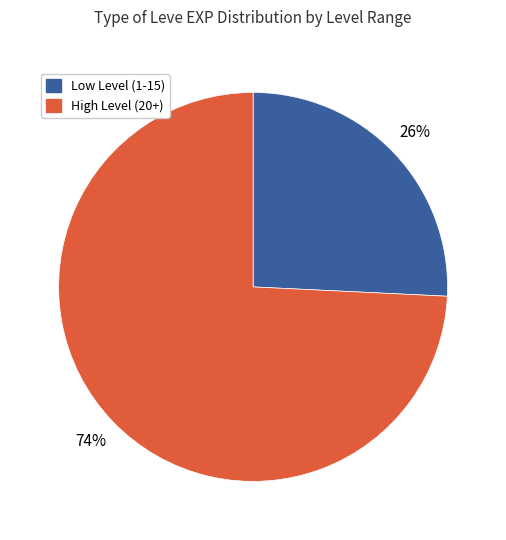

To the nearest percent, what is the difference between the largest and smallest slice percentages?

48%